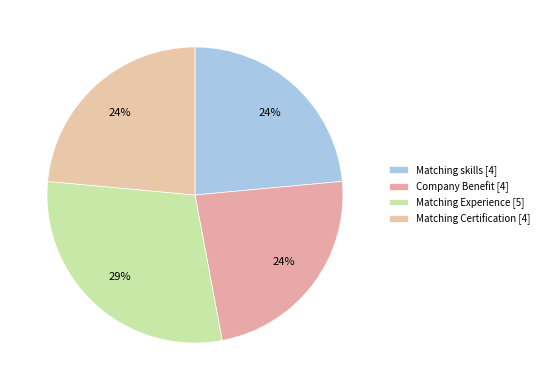

Count the number of slices in the pie.

4